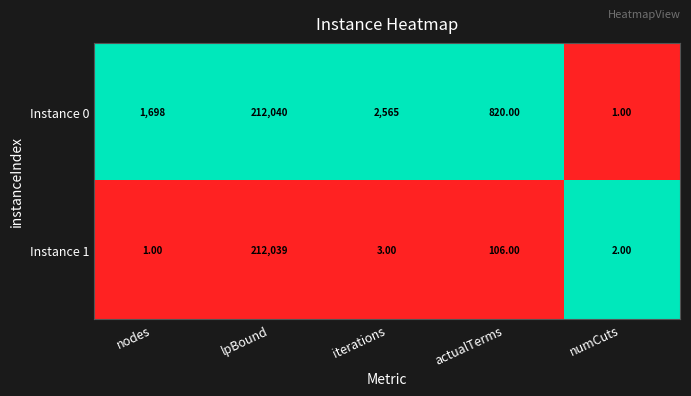

Which label corresponds to the largest value in the chart?

lpBound